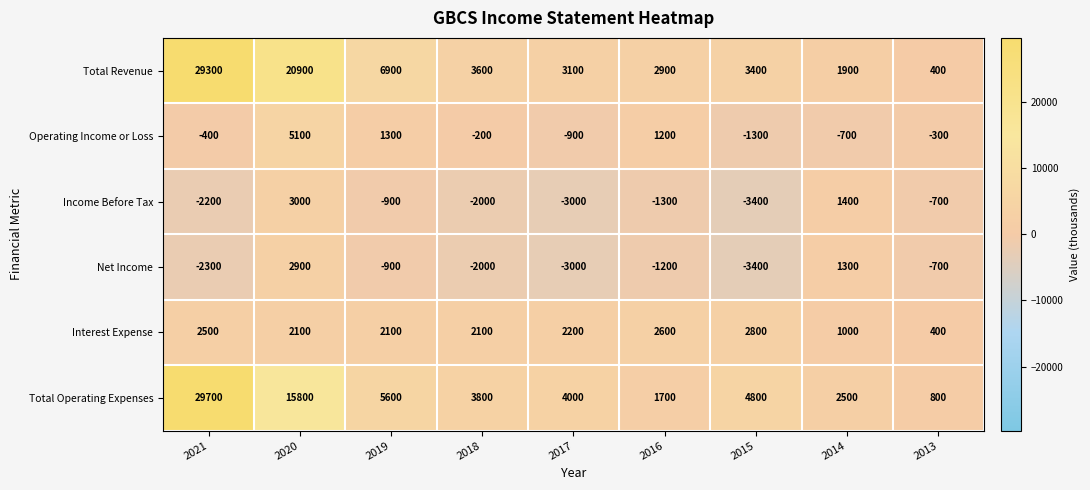

Which category has the lowest value across all series?

2015